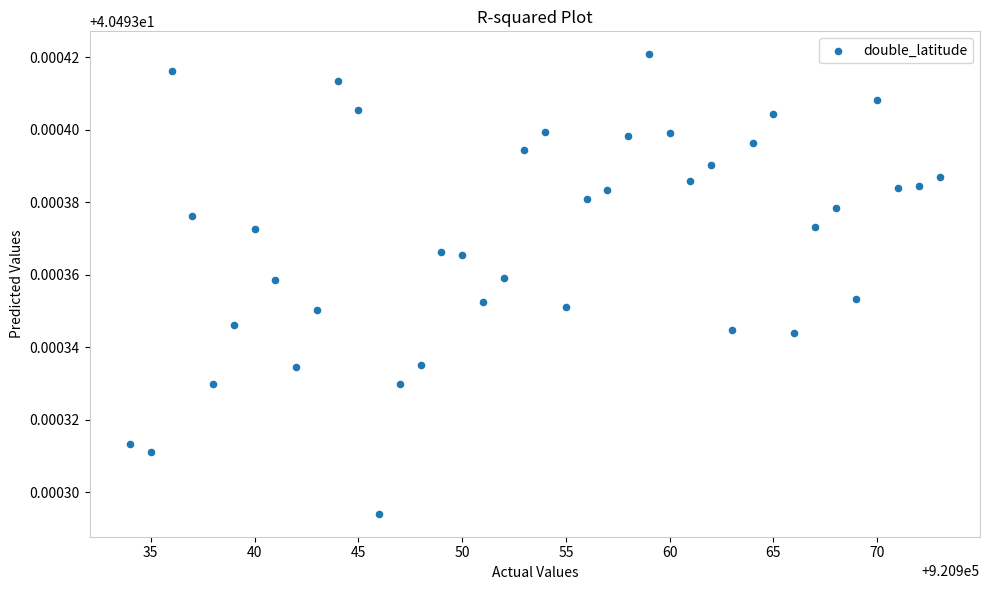

What is the range of X values (max minus min)?

39.0